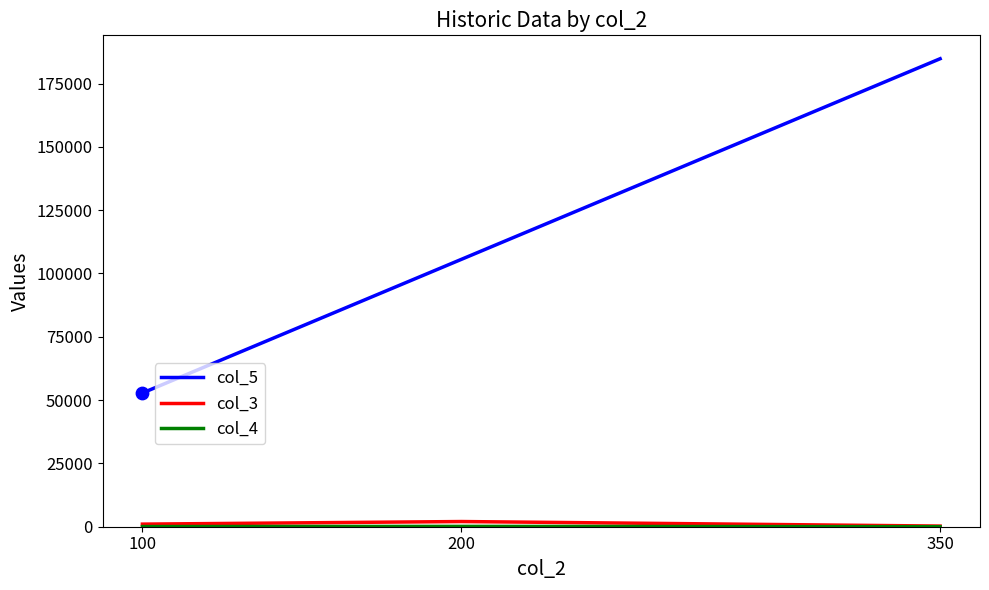

At which category is the sum across all series the highest?

350